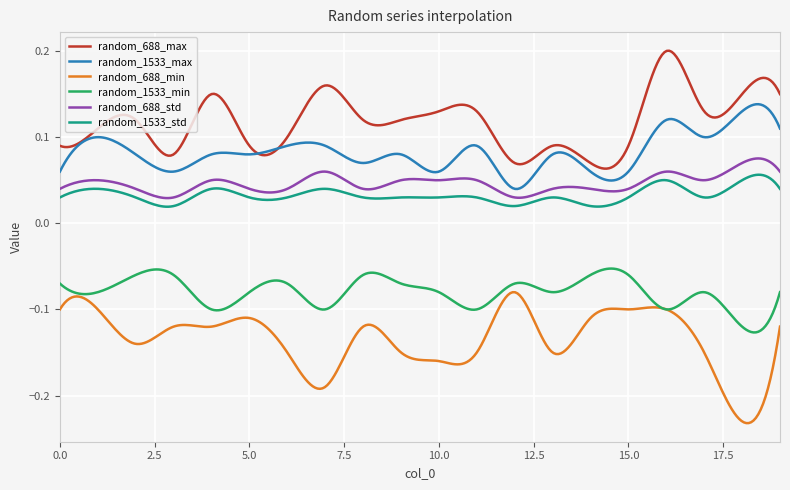

Which series has the largest total across all categories?

random_688_max